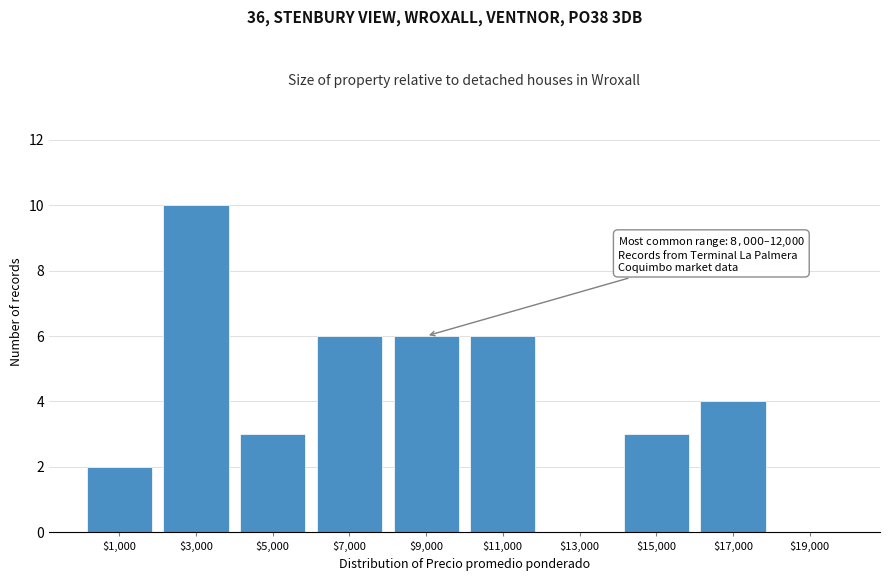

True or false: the data shows 6 at $7,000.

True